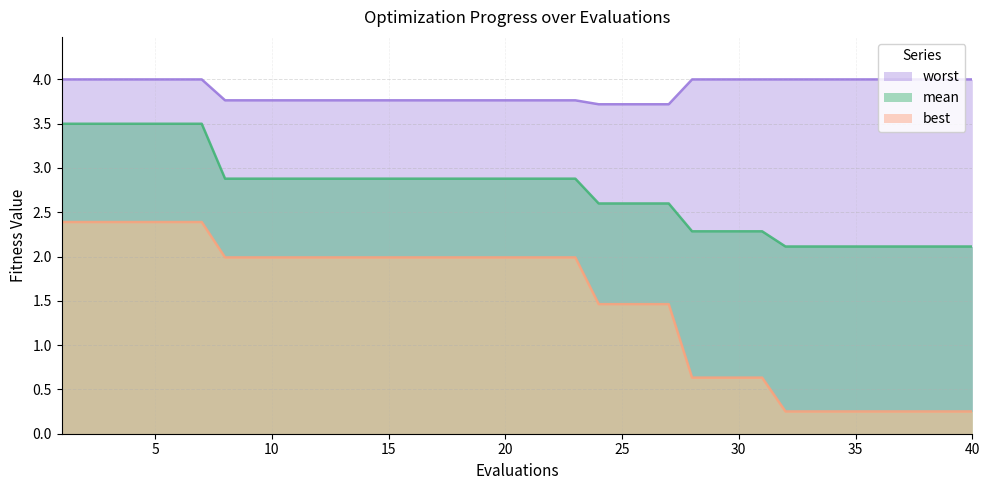

What is the difference between the second highest and second lowest values in the mean series?

1.4